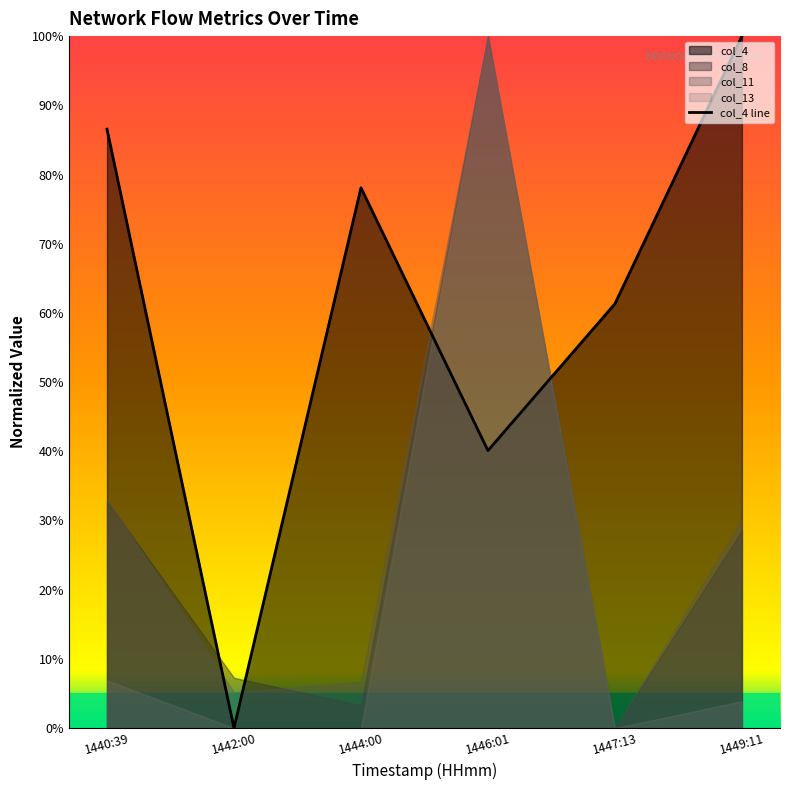

What is the difference between the maximum and minimum values?

100.0